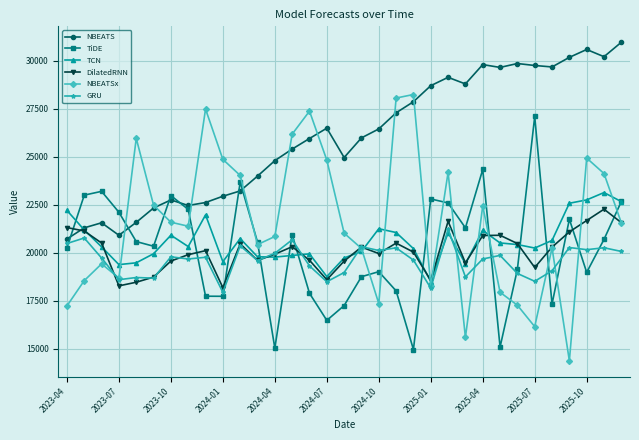

Which series has the largest total across all categories?

NBEATS